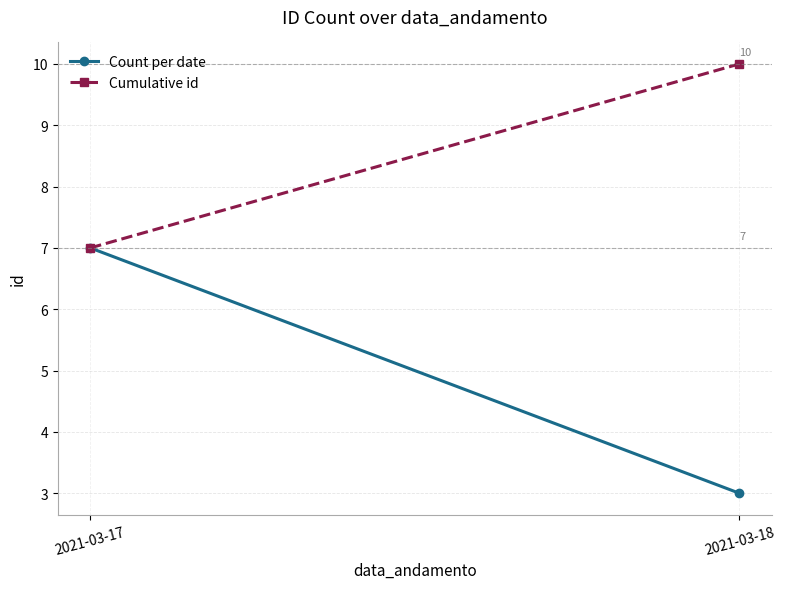

What is the maximum value for Cumulative id?

10